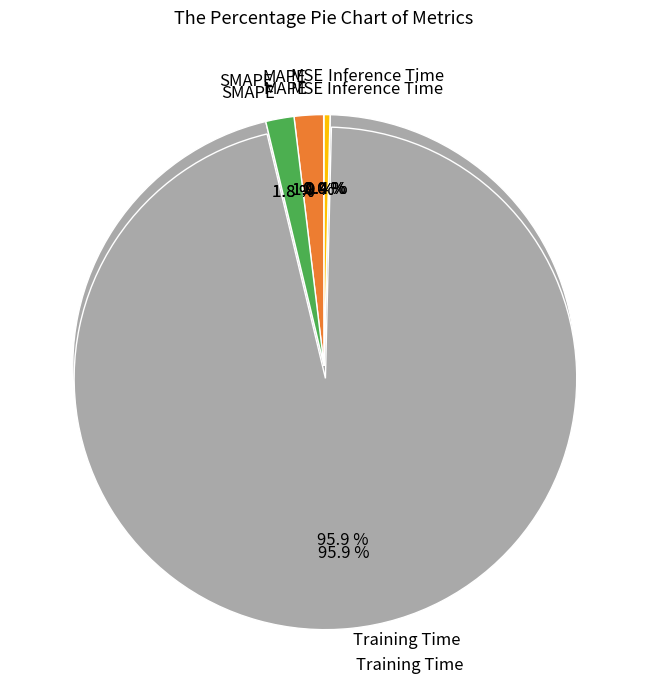

What percentage is NOT represented by MAPE?

98.1%